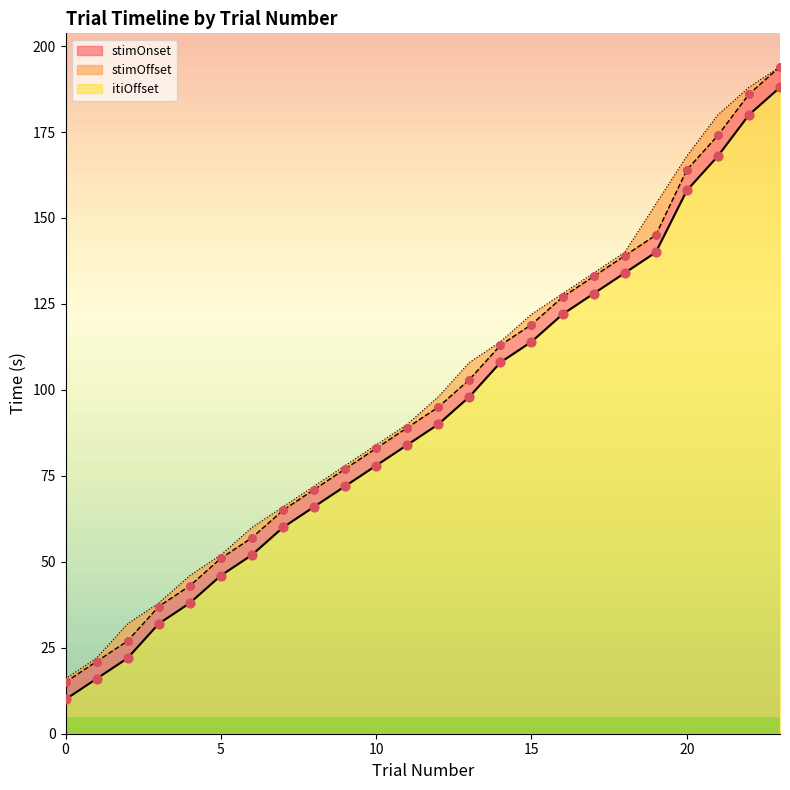

At which category is the sum across all series the highest?

23